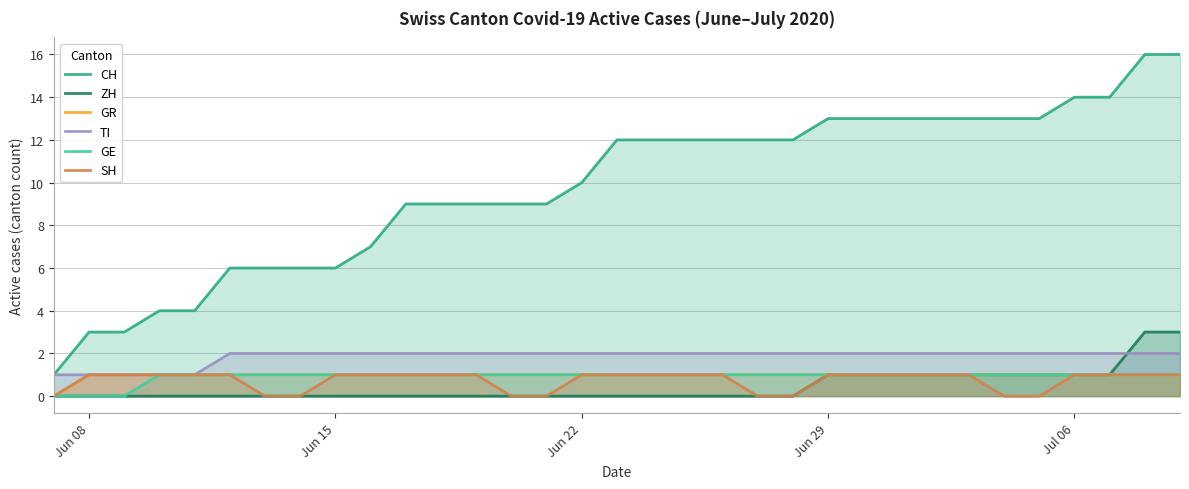

What is the value of the GR point at the 29th from the left?

1